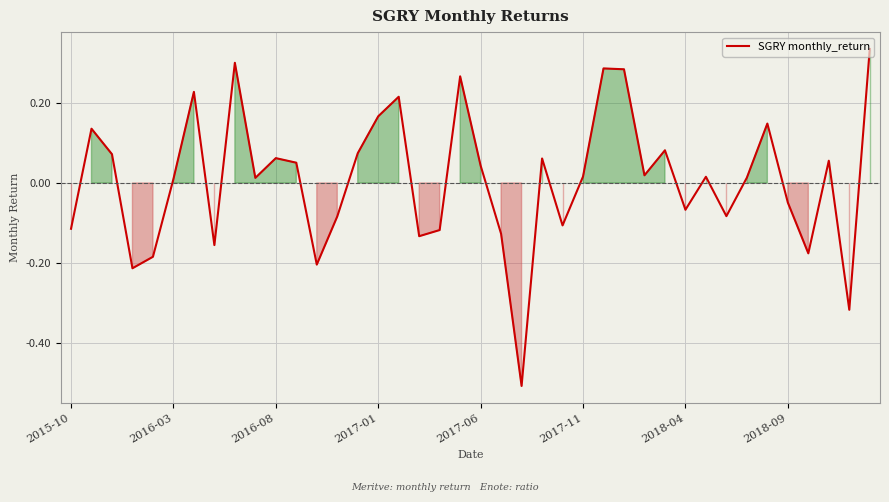

How many lines are shown in the chart?

1